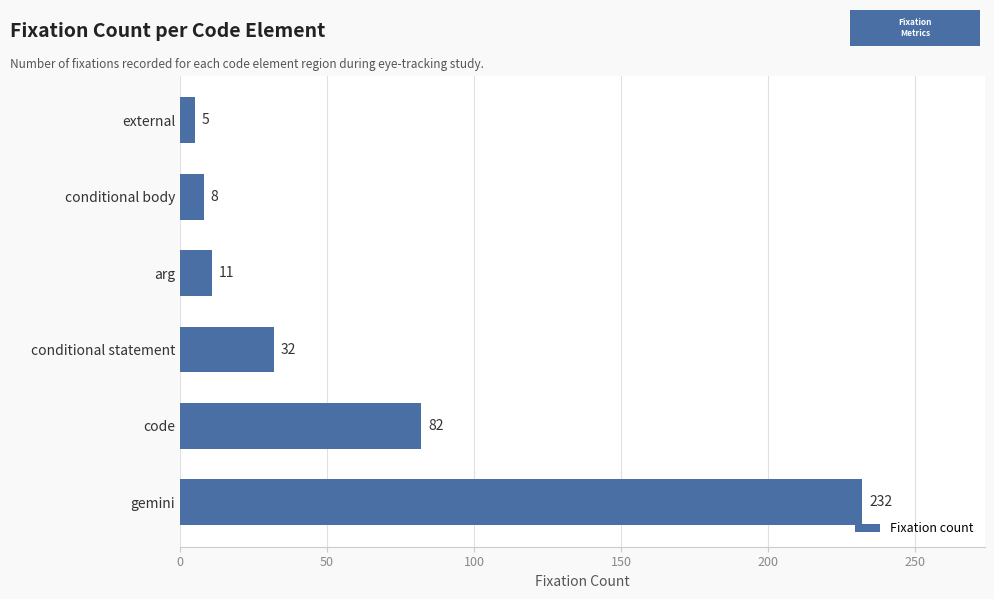

Reading bottom to top, transcribe all the data shown in this chart.

gemini=232	code=82	conditional statement=32	arg=11	conditional body=8	external=5